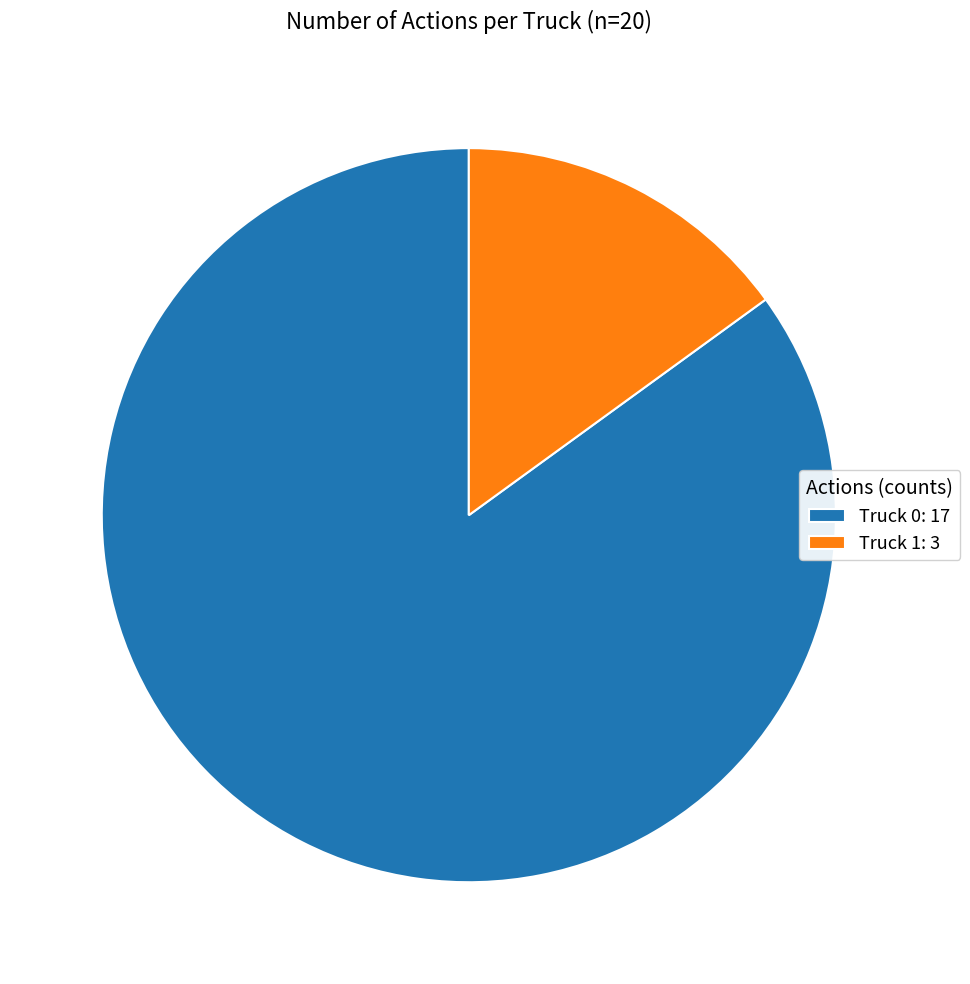

What is the ratio of the value at Truck 0 to the value at Truck 1?

5.7